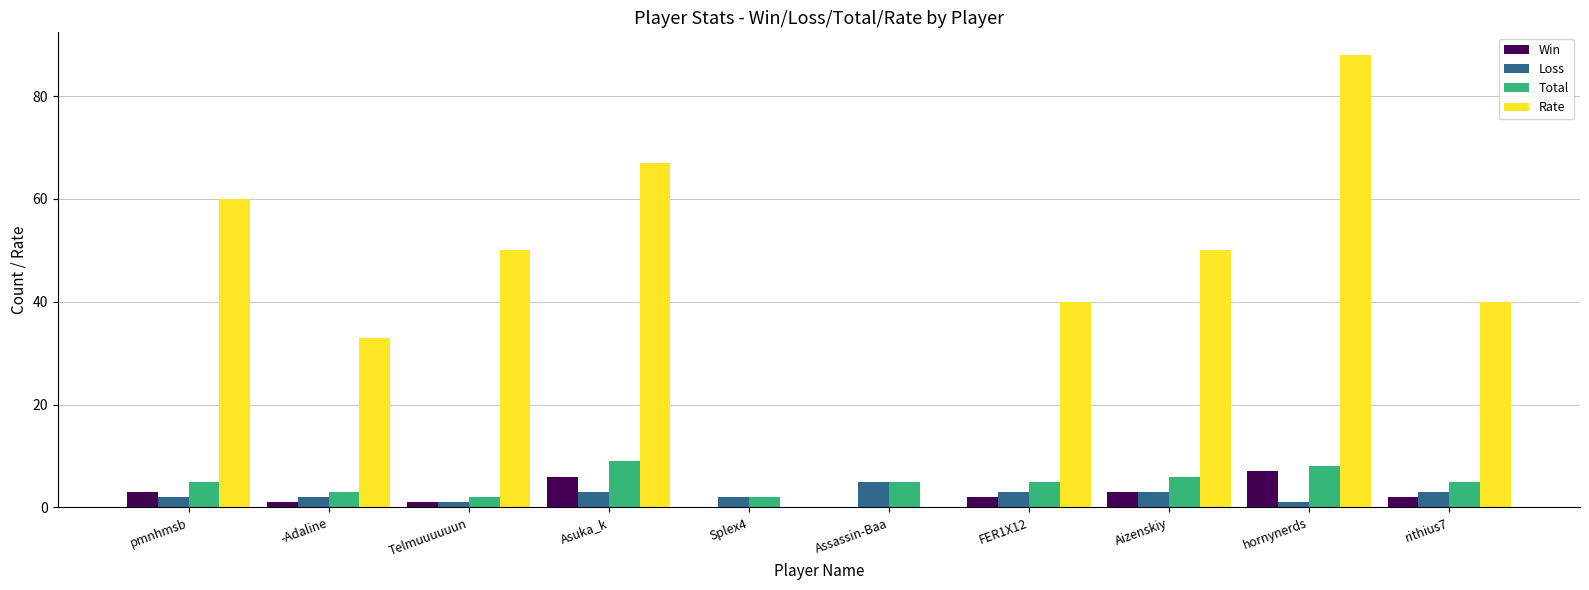

What value does the Total series have at pmnhmsb?

5